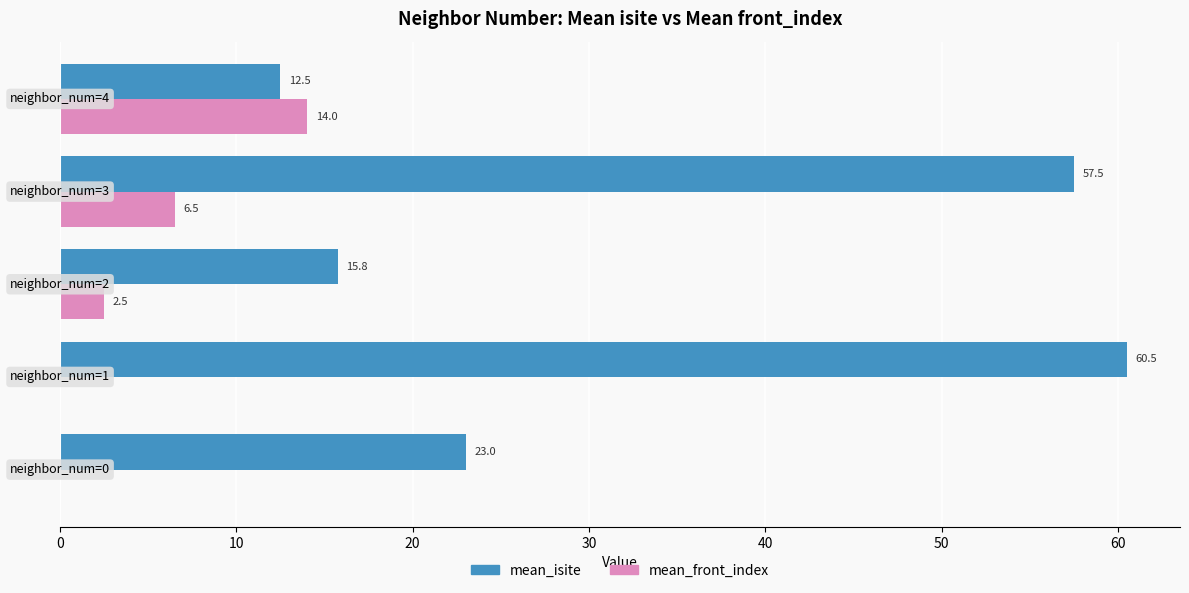

Which series has the largest total across all categories?

mean_isite